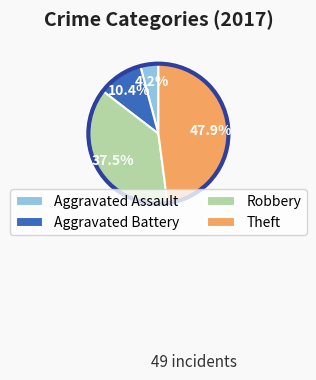

Which slice is the largest?

Theft